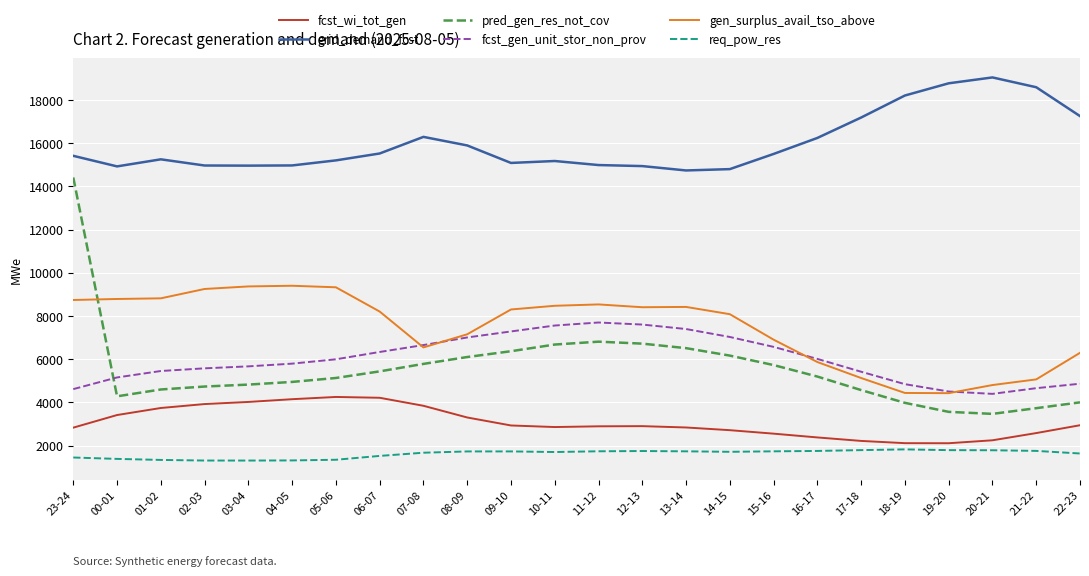

Rank the series by their maximum value, from highest to lowest.

grid_demand_fcst, pred_gen_res_not_cov, gen_surplus_avail_tso_above, fcst_gen_unit_stor_non_prov, fcst_wi_tot_gen, req_pow_res